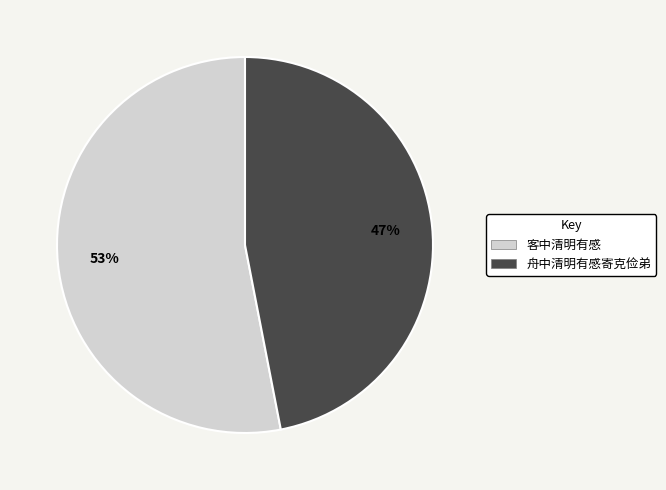

Which slice represents more than half of the pie?

客中清明有感